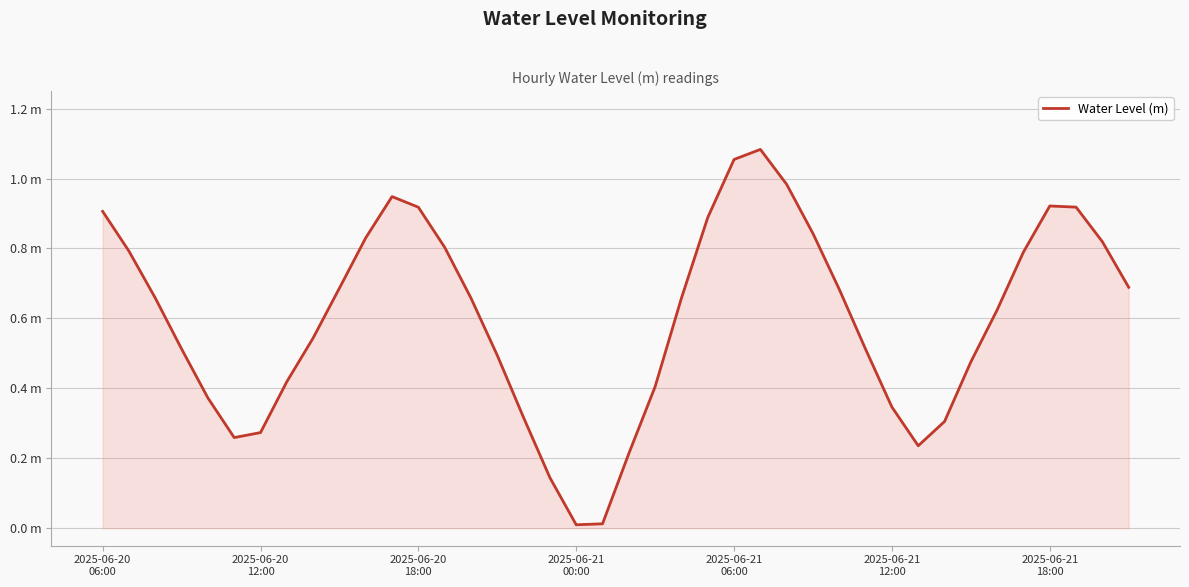

What is the maximum value shown in the chart?

1.1